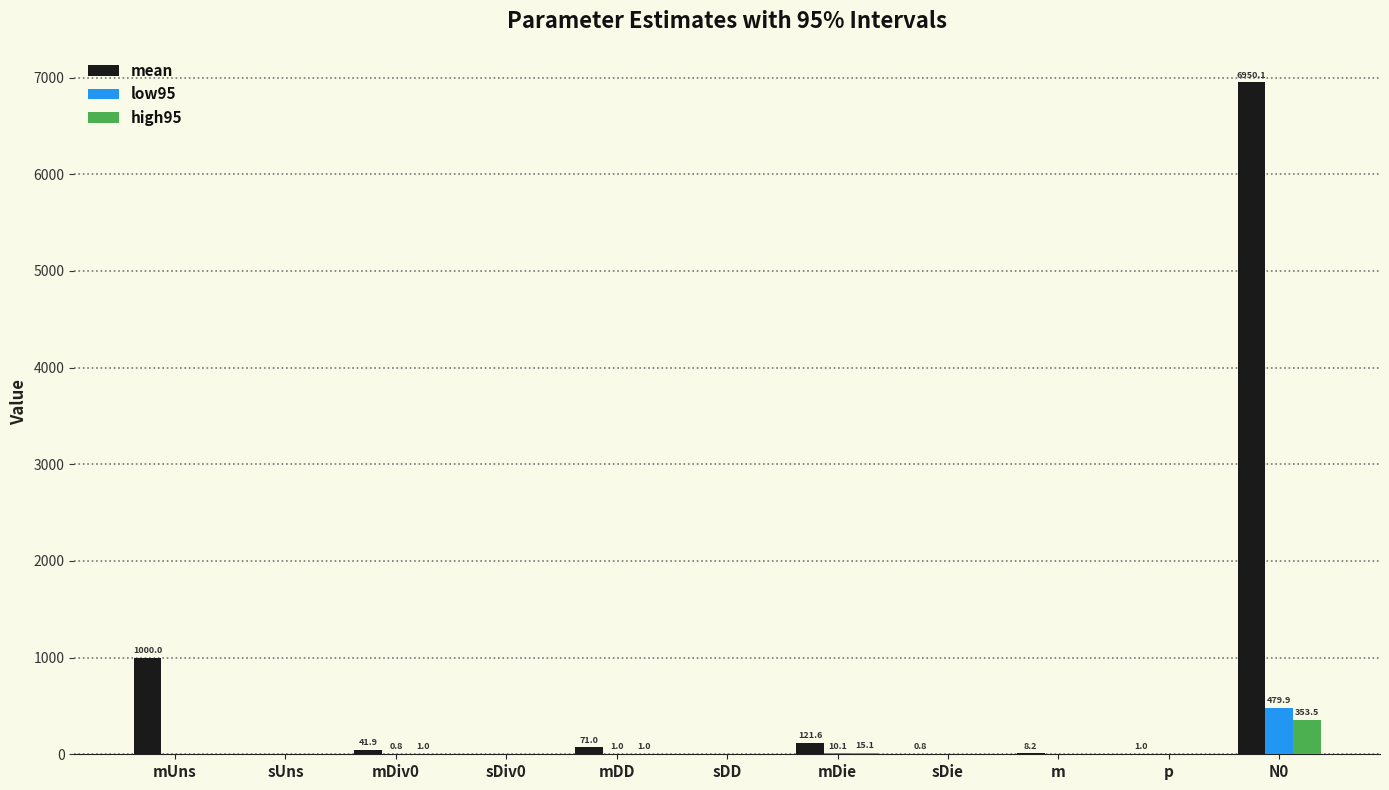

The value of low95 at N0 is 824.7. True or false?

False